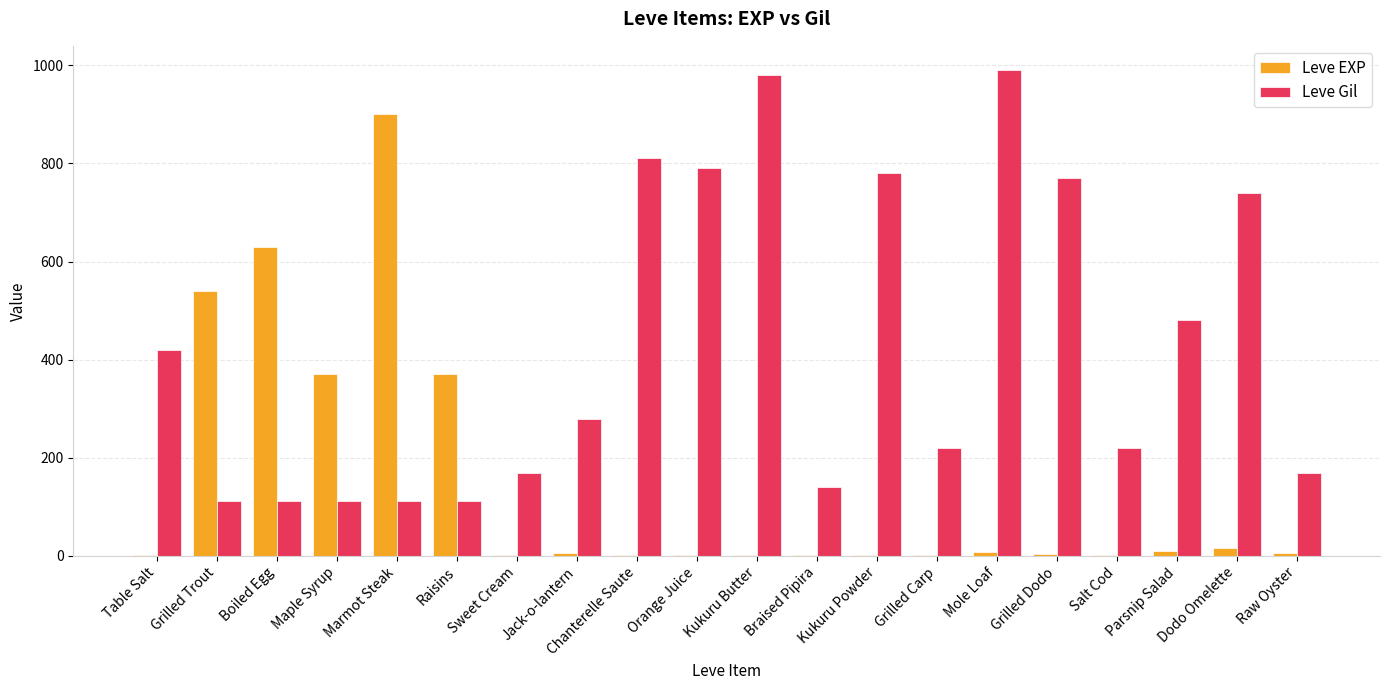

Is the value of Leve Gil at Jack-o-lantern greater than the value of Leve EXP at Braised Pipira?

Yes